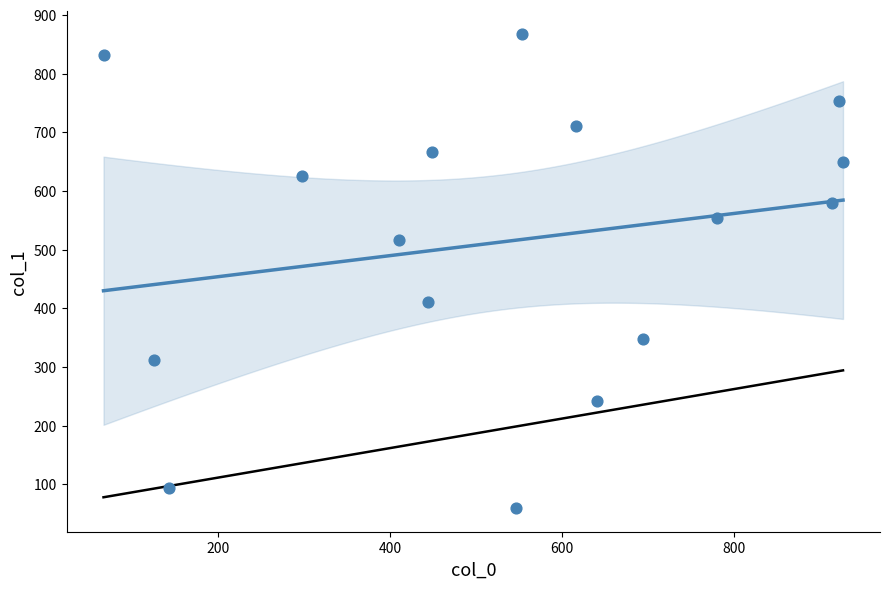

What is the range of X values (max minus min)?

859.7